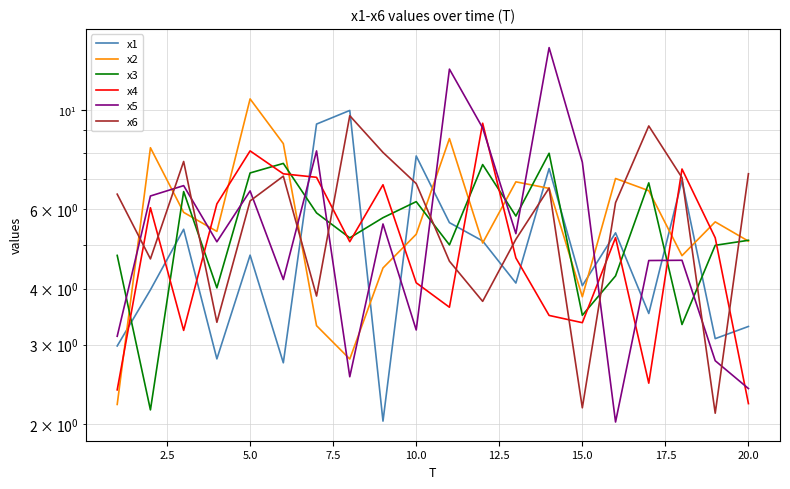

How many series are shown in this chart?

6